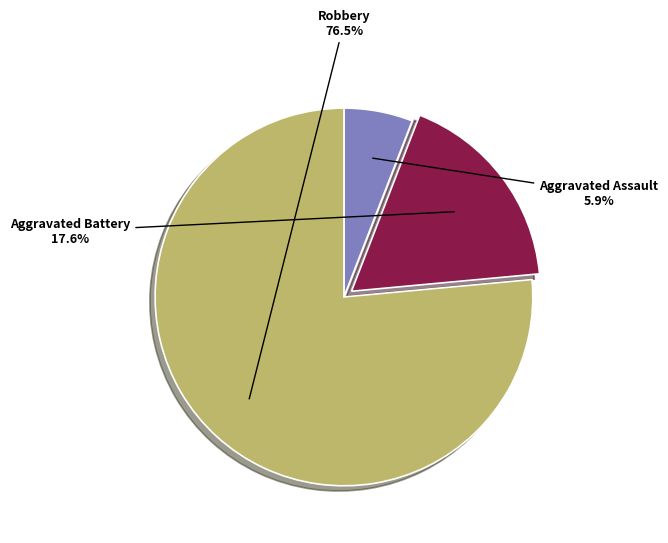

What is the ratio of the value at Aggravated Battery to the value at Robbery?

0.2